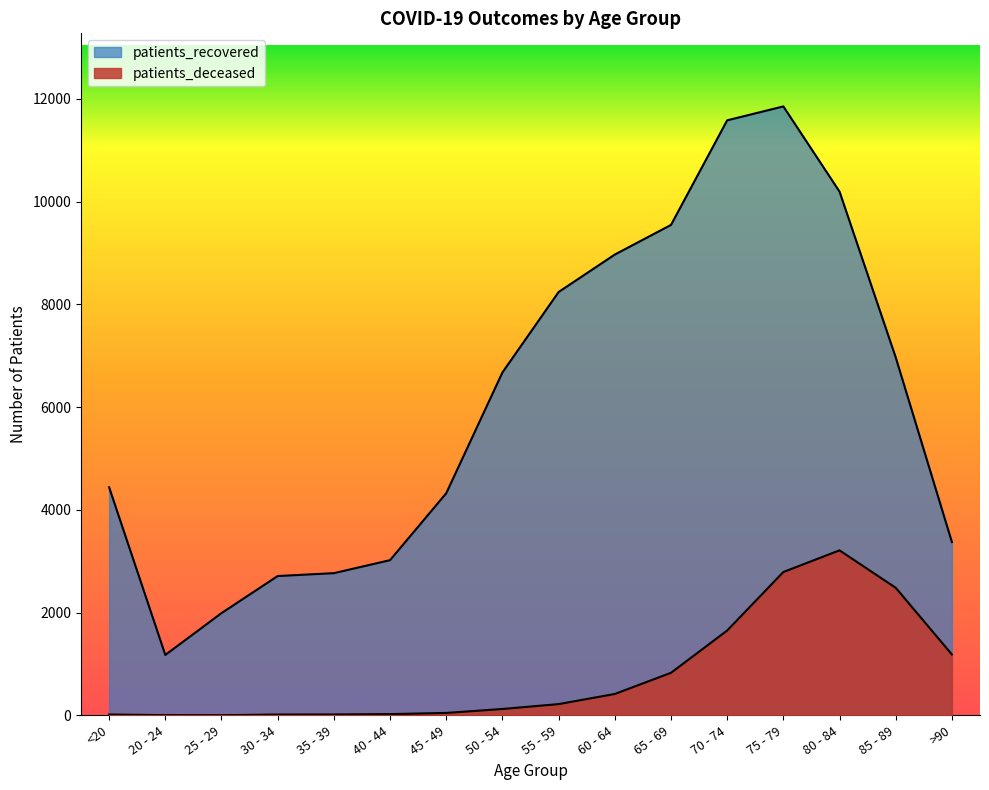

Count the number of categories in the chart.

16